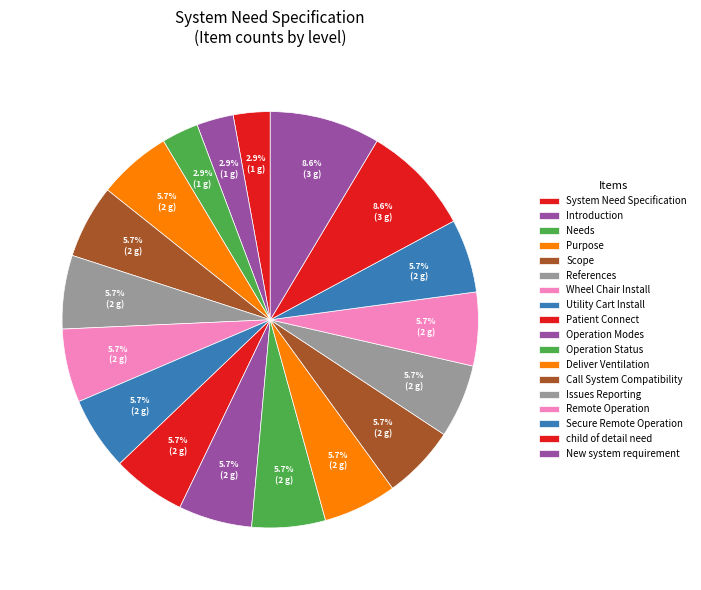

True or false: Scope accounts for 6% of the total.

True